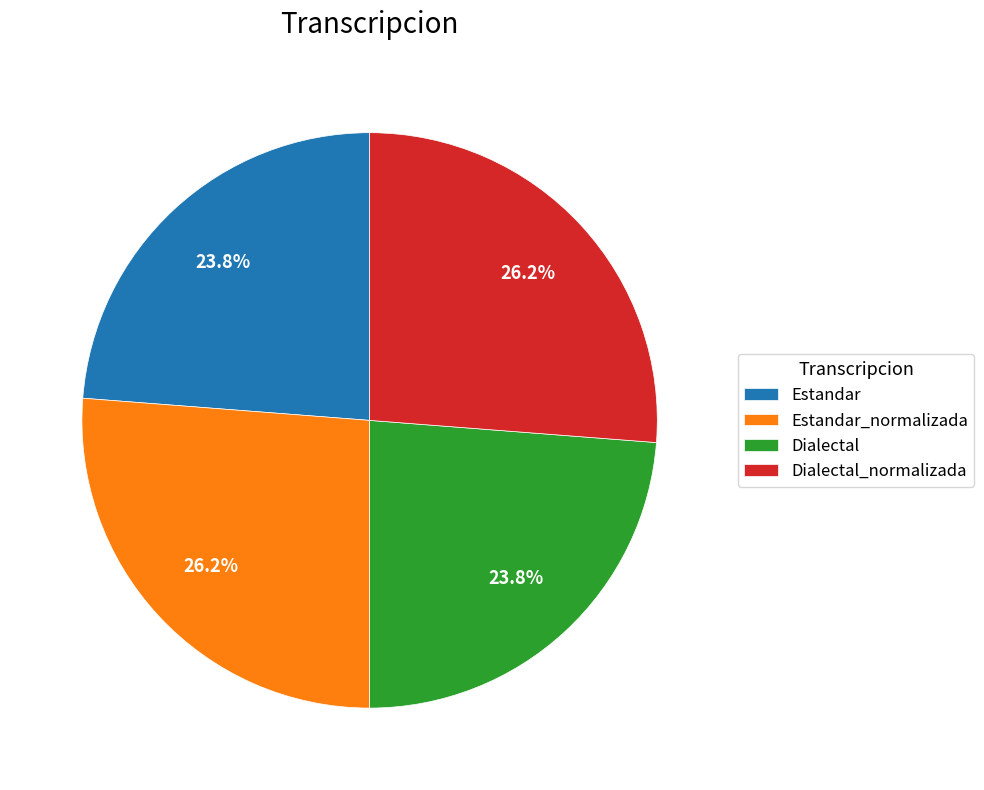

Does Dialectal account for over 50% of the chart?

No